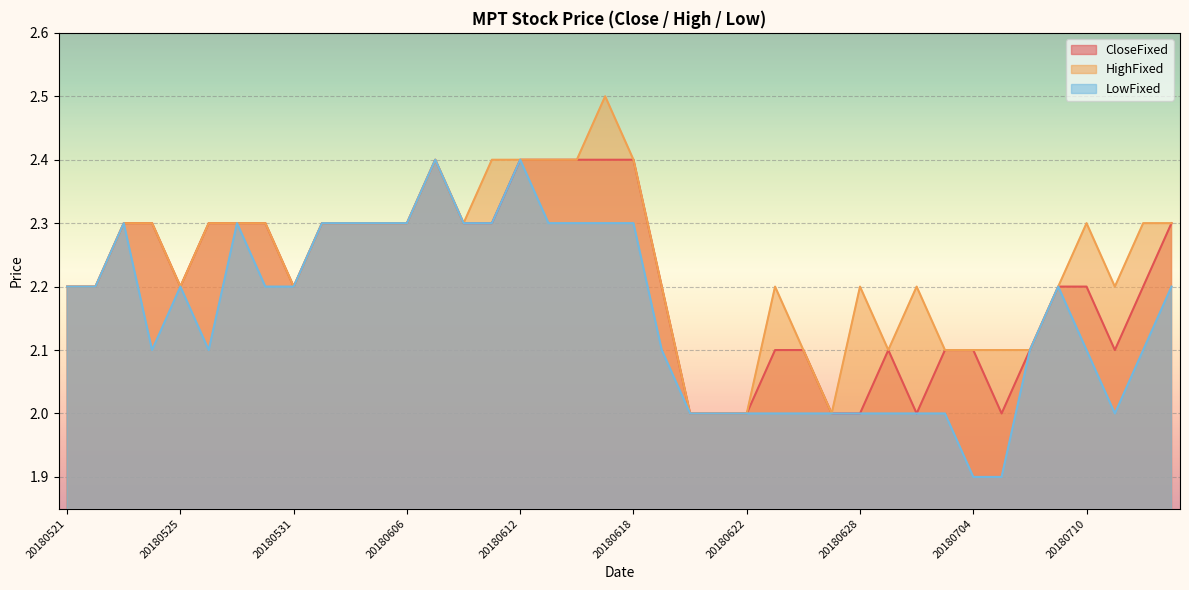

How many lines are shown in the chart?

3